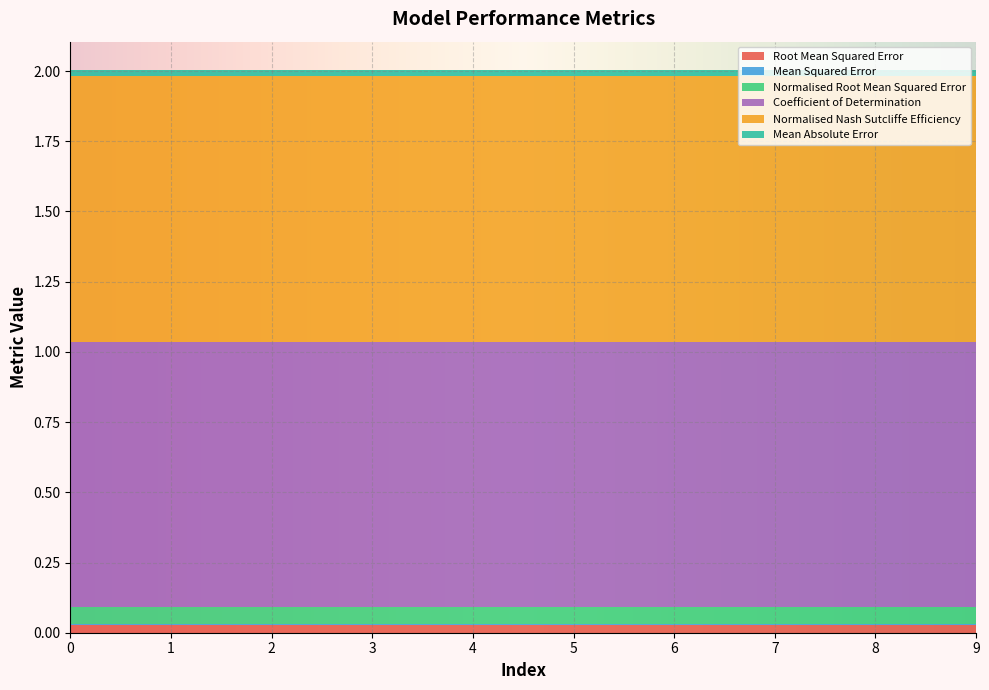

Reading left to right, list all the values displayed in this chart.

Root Mean Squared Error: 0=0.0	1=0.0	2=0.0	3=0.0	4=0.0	5=0.0	6=0.0	7=0.0	8=0.0	9=0.0
Mean Squared Error: 0=0.0	1=0.0	2=0.0	3=0.0	4=0.0	5=0.0	6=0.0	7=0.0	8=0.0	9=0.0
Normalised Root Mean Squared Error: 0=0.1	1=0.1	2=0.1	3=0.1	4=0.1	5=0.1	6=0.1	7=0.1	8=0.1	9=0.1
Coefficient of Determination: 0=0.9	1=0.9	2=0.9	3=0.9	4=0.9	5=0.9	6=0.9	7=0.9	8=0.9	9=0.9
Normalised Nash Sutcliffe Efficiency: 0=0.9	1=0.9	2=0.9	3=0.9	4=0.9	5=0.9	6=0.9	7=0.9	8=0.9	9=0.9
Mean Absolute Error: 0=0.0	1=0.0	2=0.0	3=0.0	4=0.0	5=0.0	6=0.0	7=0.0	8=0.0	9=0.0